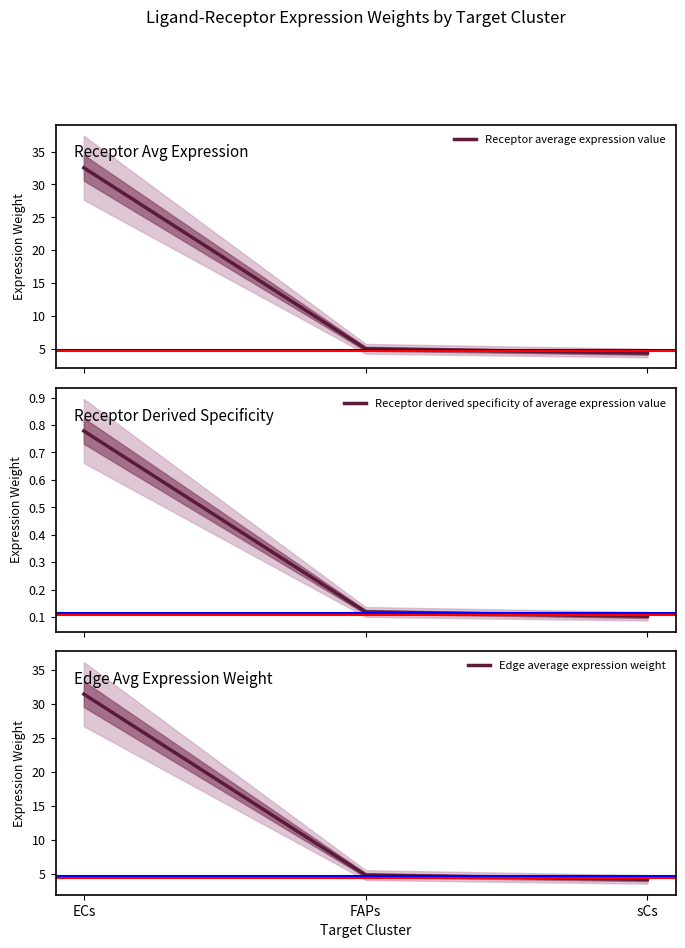

What is the difference between the highest and lowest values at FAPs?

4.8